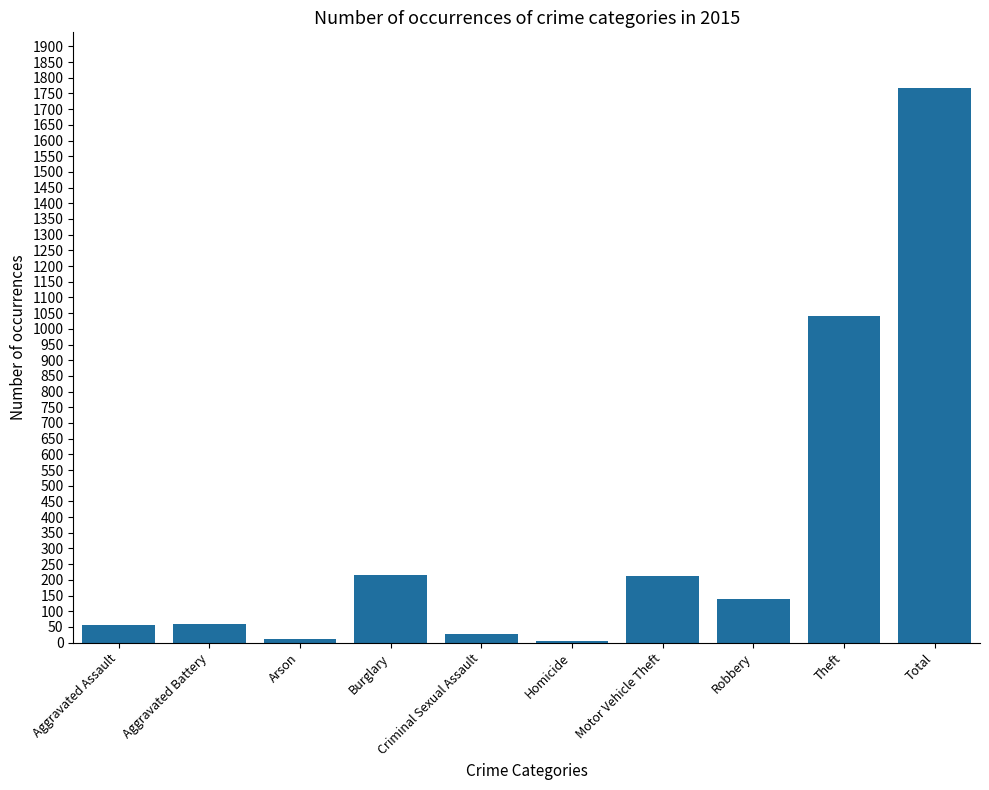

What is the sum of all values?

3536